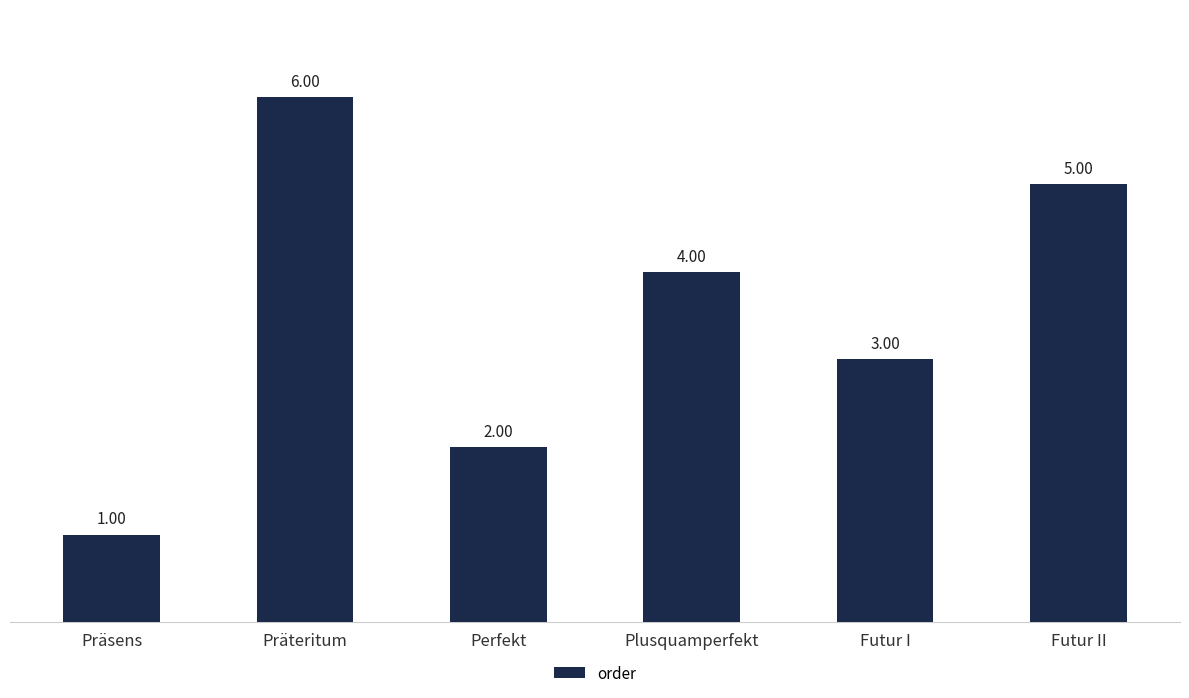

List the labels in order of value, largest first.

Präteritum, Futur II, Plusquamperfekt, Futur I, Perfekt, Präsens